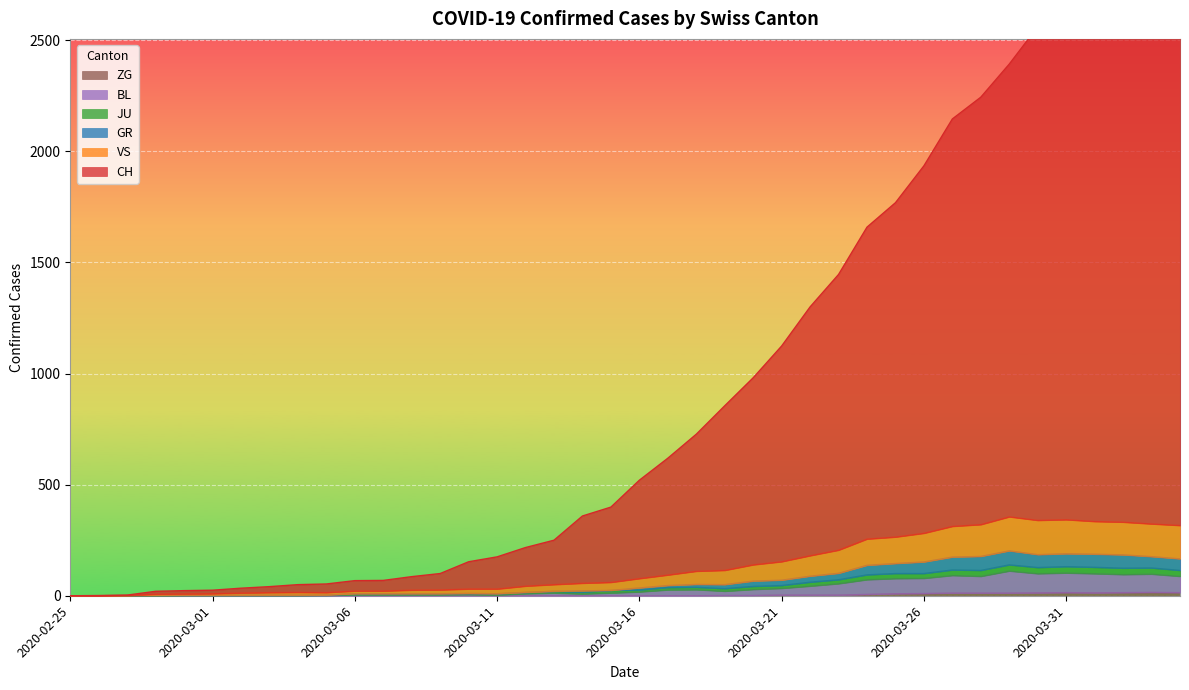

Where does the CH series first go above 520?

2020-03-17